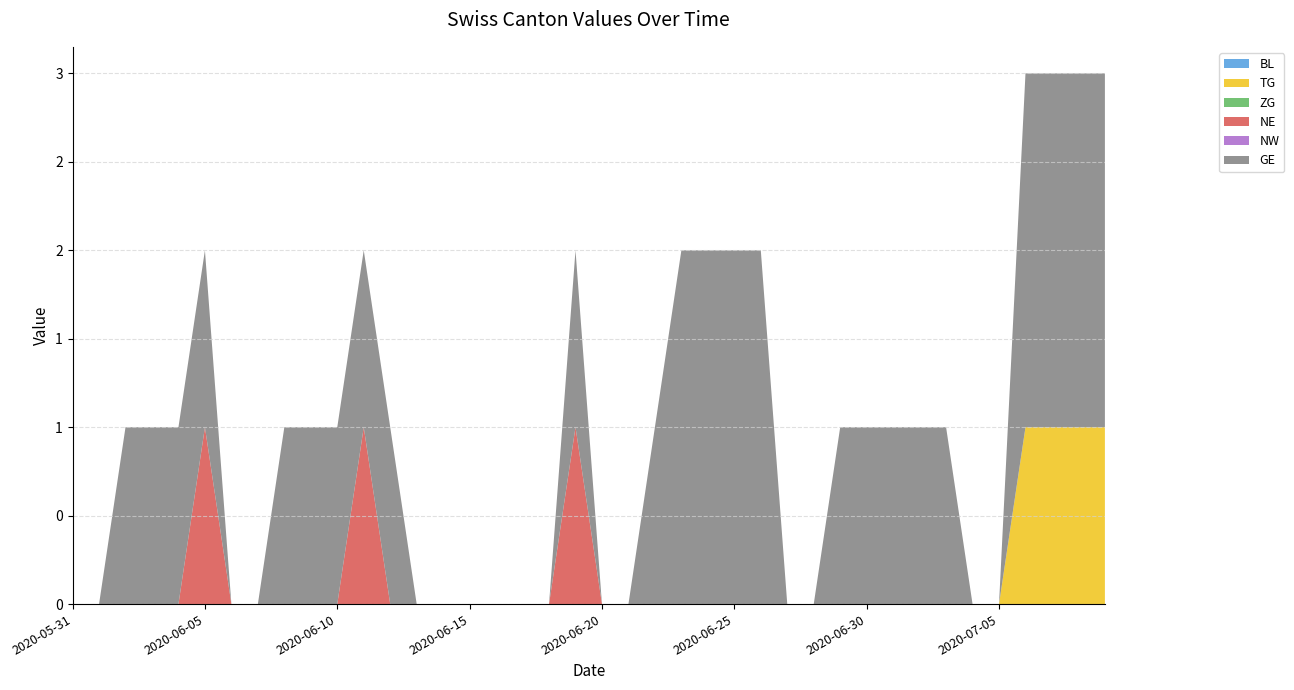

Reading left to right, what are all the values shown in this chart?

BL: 0	0	0	0	0	0	0	0	0	0	0	0	0	0	0	0	0	0	0	0	0	0	0	0	0	0	0	0	0	0	0	0	0	0	0	0	0	0	0	0
TG: 0	0	0	0	0	0	0	0	0	0	0	0	0	0	0	0	0	0	0	0	0	0	0	0	0	0	0	0	0	0	0	0	0	0	0	0	1	1	1	1
ZG: 0	0	0	0	0	0	0	0	0	0	0	0	0	0	0	0	0	0	0	0	0	0	0	0	0	0	0	0	0	0	0	0	0	0	0	0	0	0	0	0
NE: 0	0	0	0	0	1	0	0	0	0	0	1	0	0	0	0	0	0	0	1	0	0	0	0	0	0	0	0	0	0	0	0	0	0	0	0	0	0	0	0
NW: 0	0	0	0	0	0	0	0	0	0	0	0	0	0	0	0	0	0	0	0	0	0	0	0	0	0	0	0	0	0	0	0	0	0	0	0	0	0	0	0
GE: 0	0	1	1	1	1	0	0	1	1	1	1	1	0	0	0	0	0	0	1	0	0	1	2	2	2	2	0	0	1	1	1	1	1	0	0	2	2	2	2